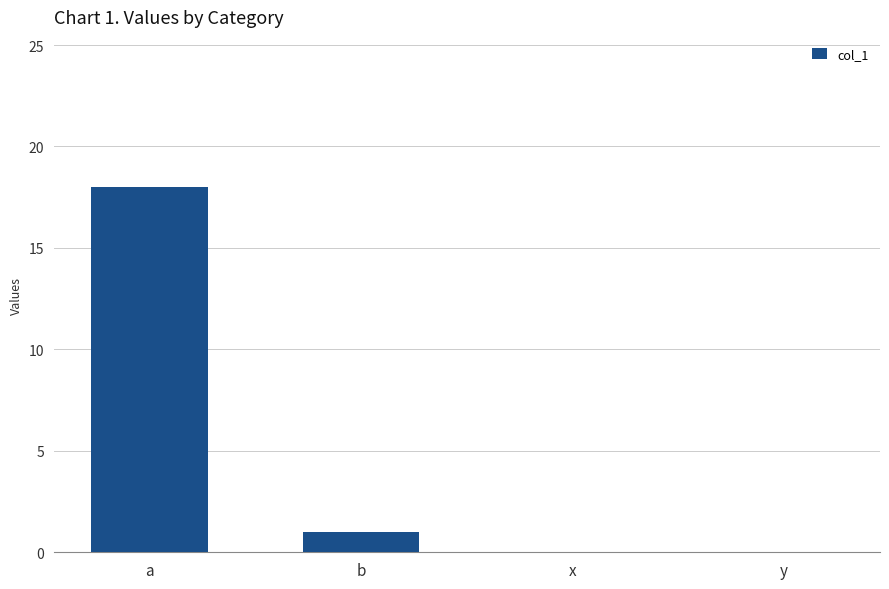

The chart shows a value of -13 at x. True or false?

False